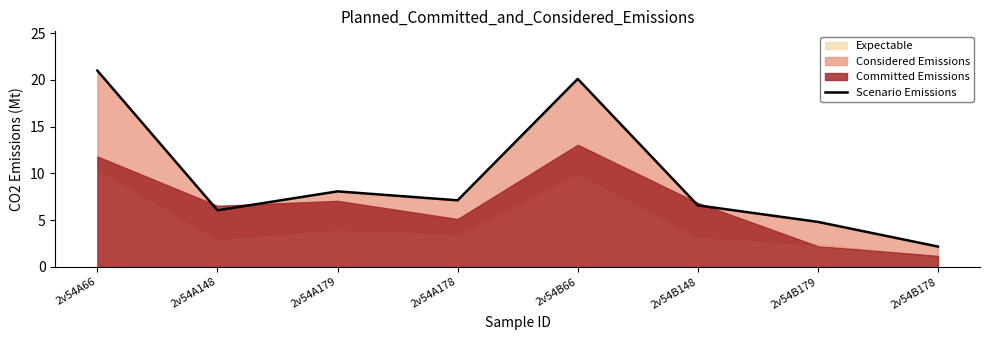

What is the sum of the values at 2v54B179 and 2v54B148?

11.4